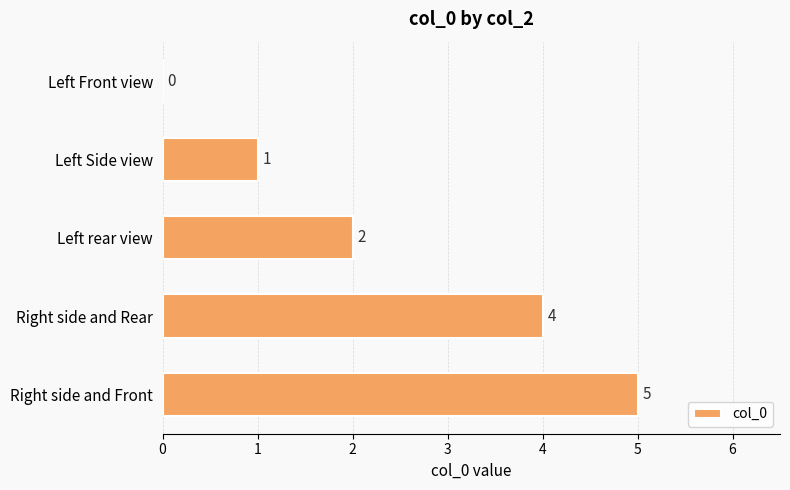

What is the average value?

2